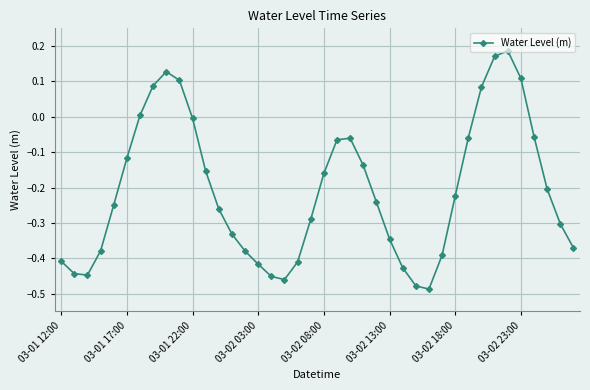

What is the difference between the maximum and minimum values?

0.7